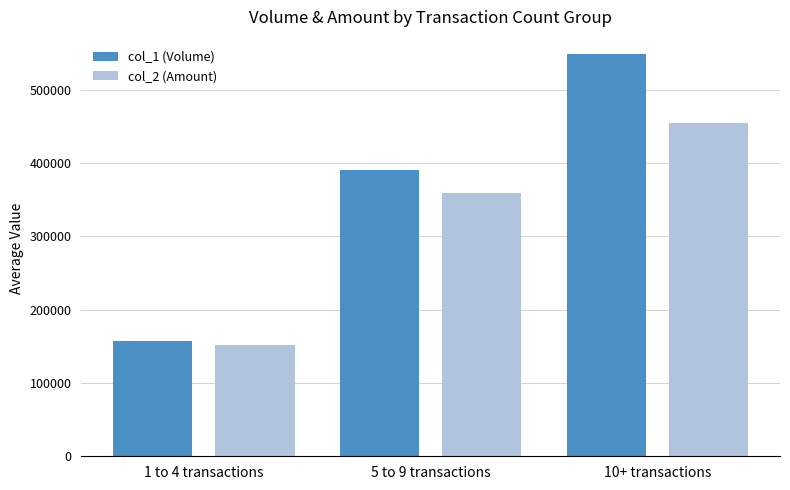

How many bars are there in total?

6